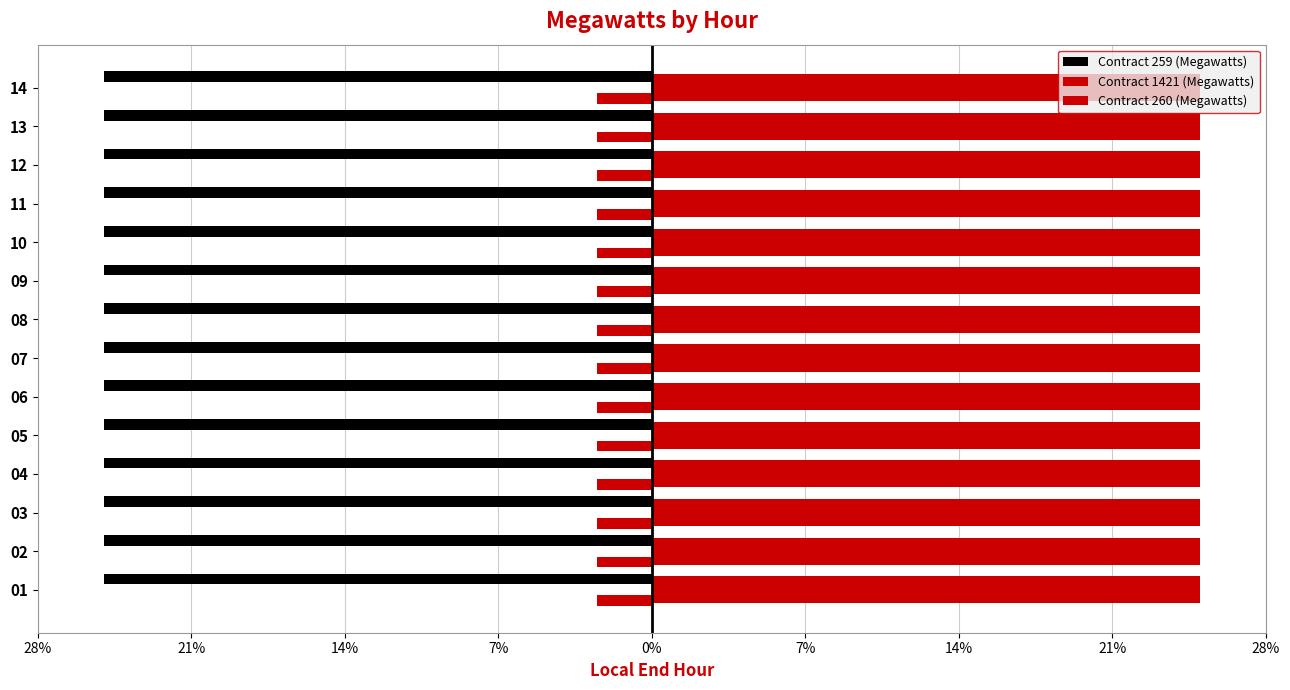

What is the minimum value for Contract 259 (Megawatts)?

0.3